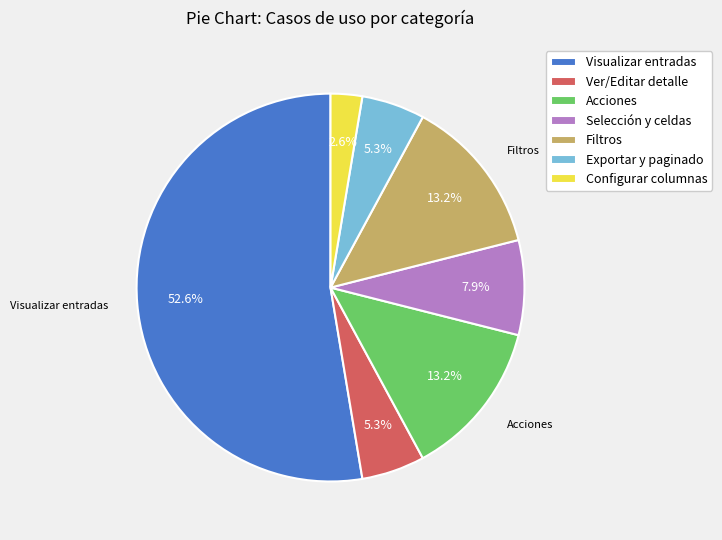

To the nearest percent, what is the average slice percentage?

14%